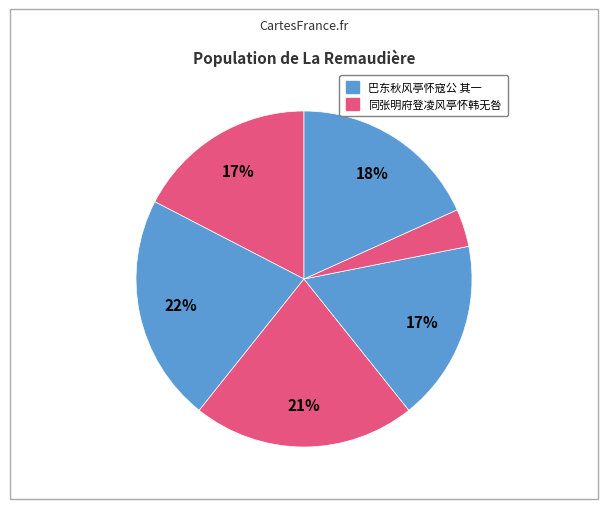

How many segments does this pie chart have?

6